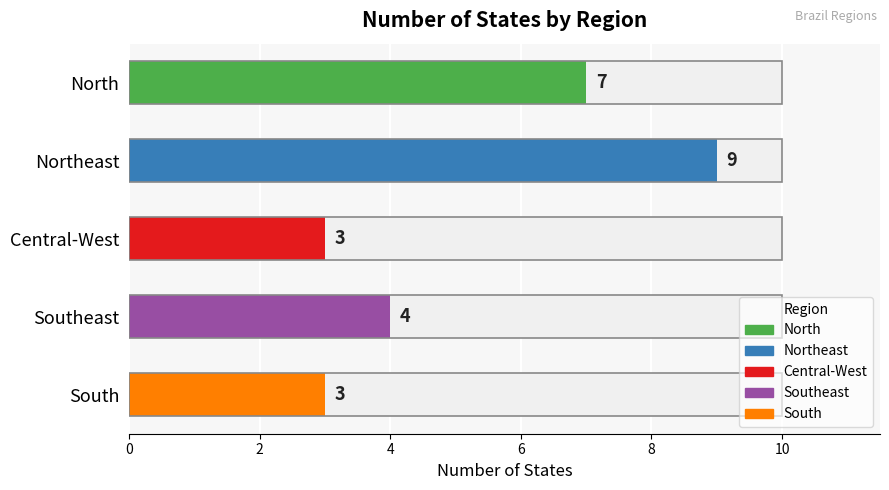

What is the greatest value displayed?

9